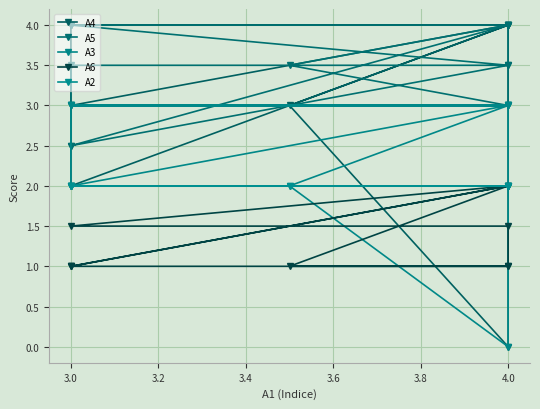

Which series has the largest total across all categories?

A5